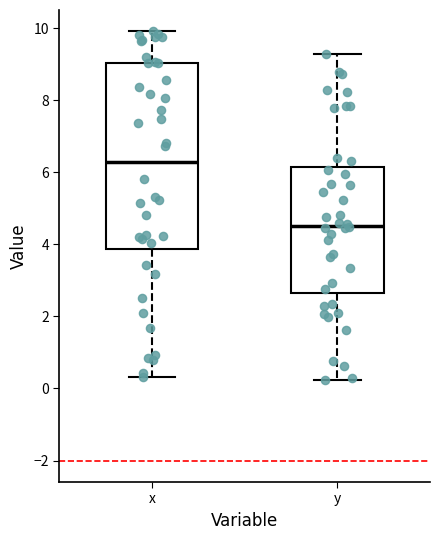

Which box's median line is the lowest?

y